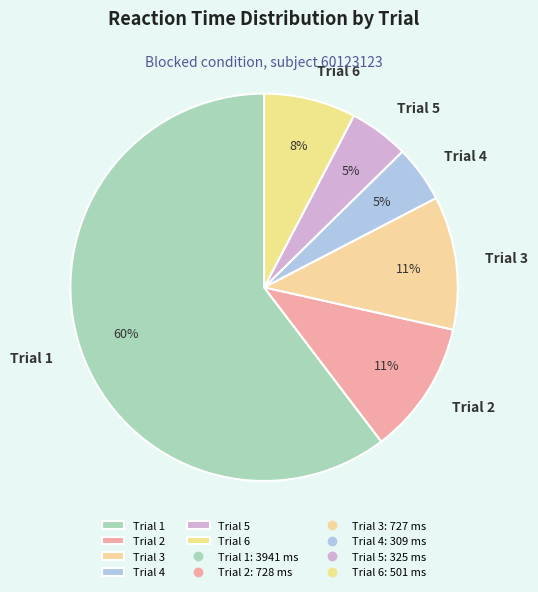

How many slices are in this pie chart?

6